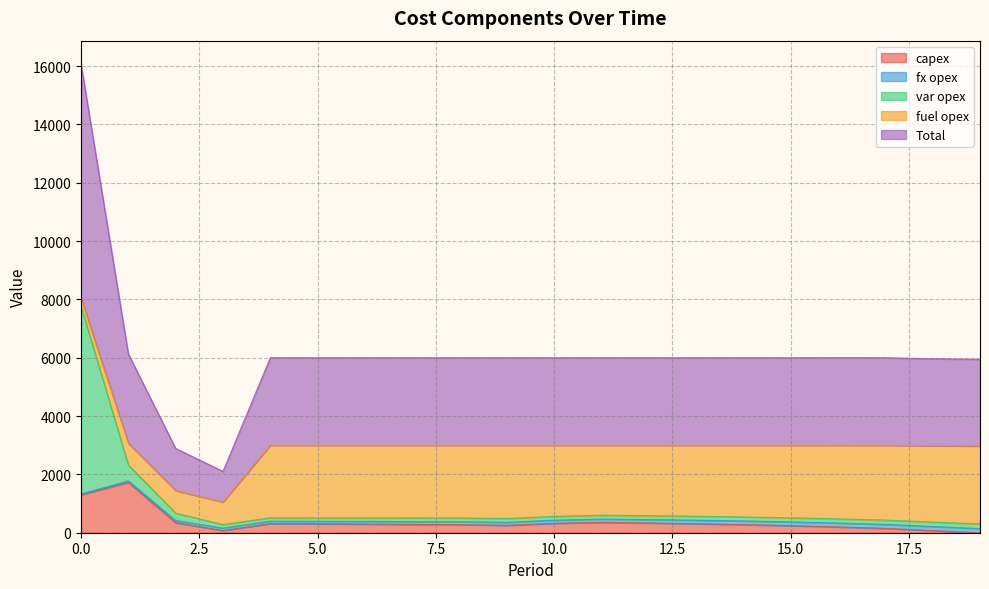

True or false: var opex and Total intersect in this chart.

False